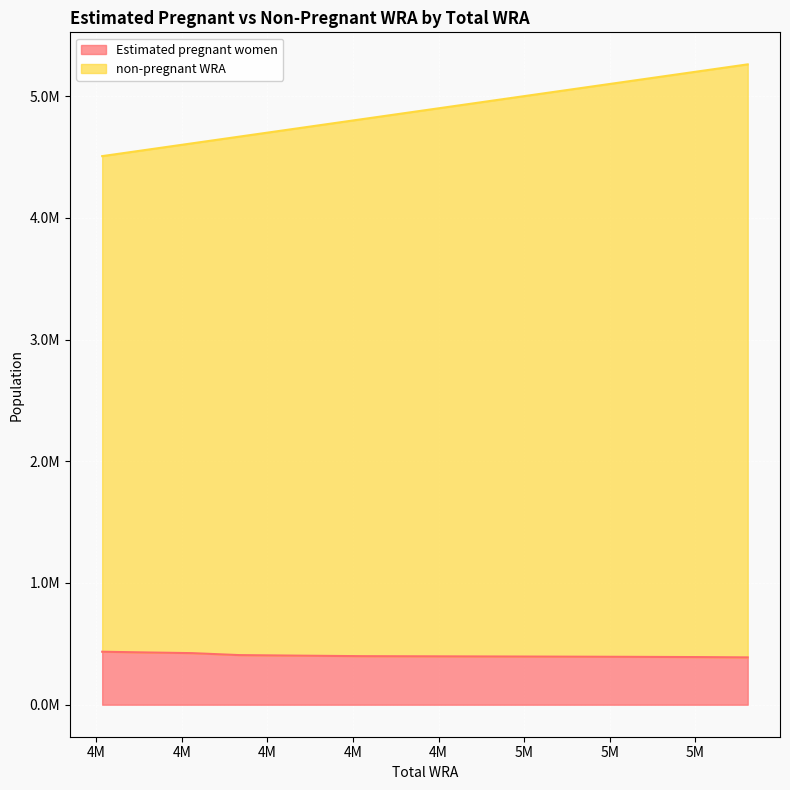

True or false: non-pregnant WRA has more than 2 points higher than both neighbors.

False